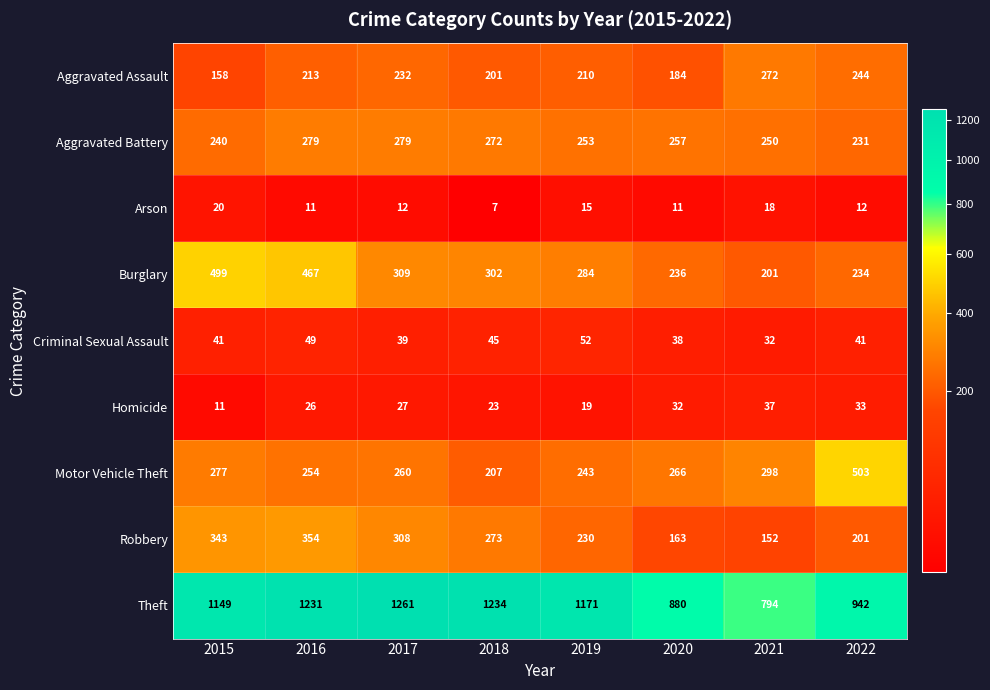

How many categories are shown in the chart?

8